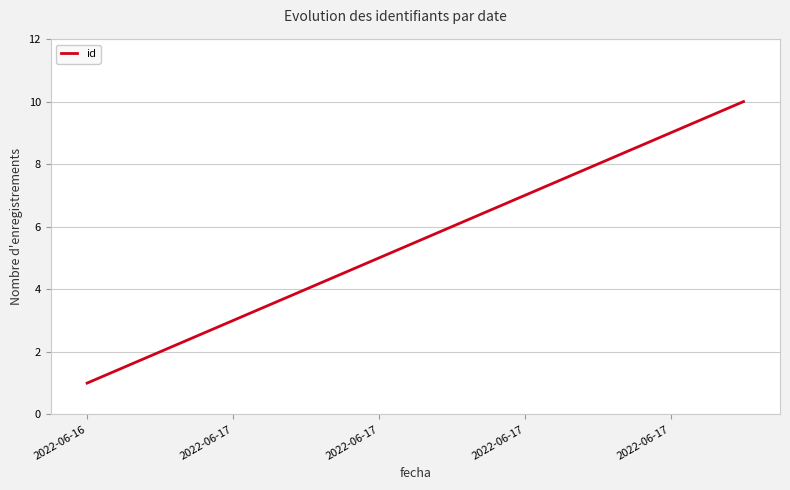

What is the sum of all values?

55